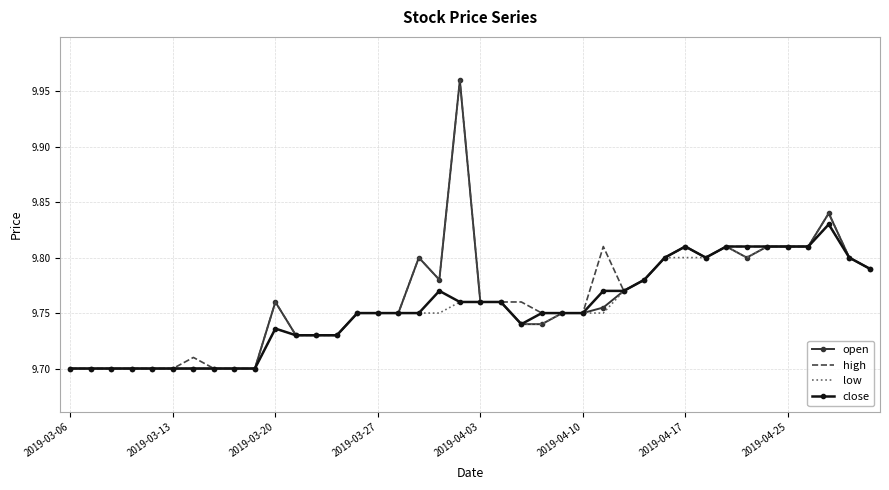

What are all the series names shown in the legend?

open, high, low, close